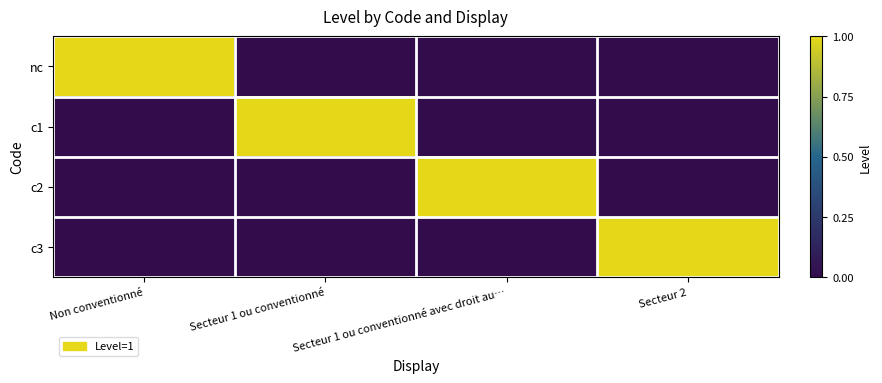

At Secteur 1 ou conventionné avec droit au…, list the series in order from largest to smallest.

c2, nc, c1, c3